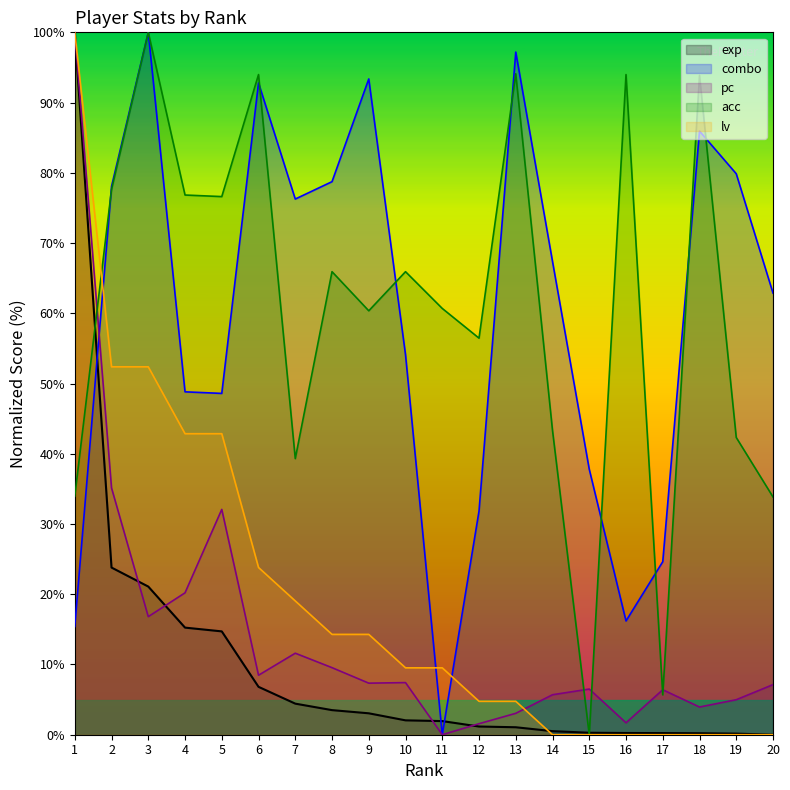

The lv series shows 0.0 at 17. True or false?

True